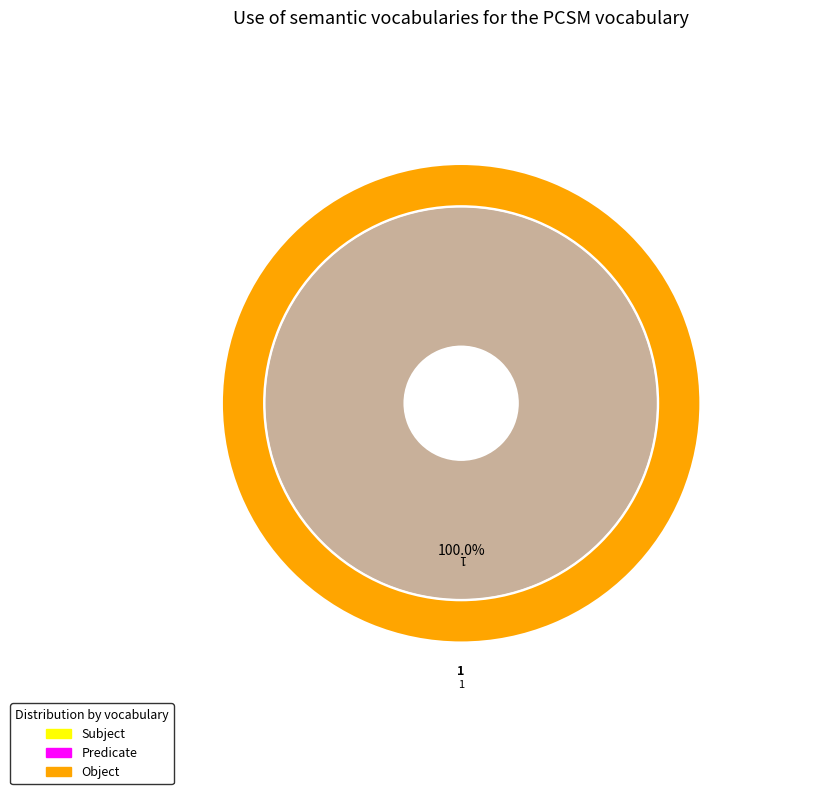

Do 0 and 1 together represent more than half of the pie?

Yes